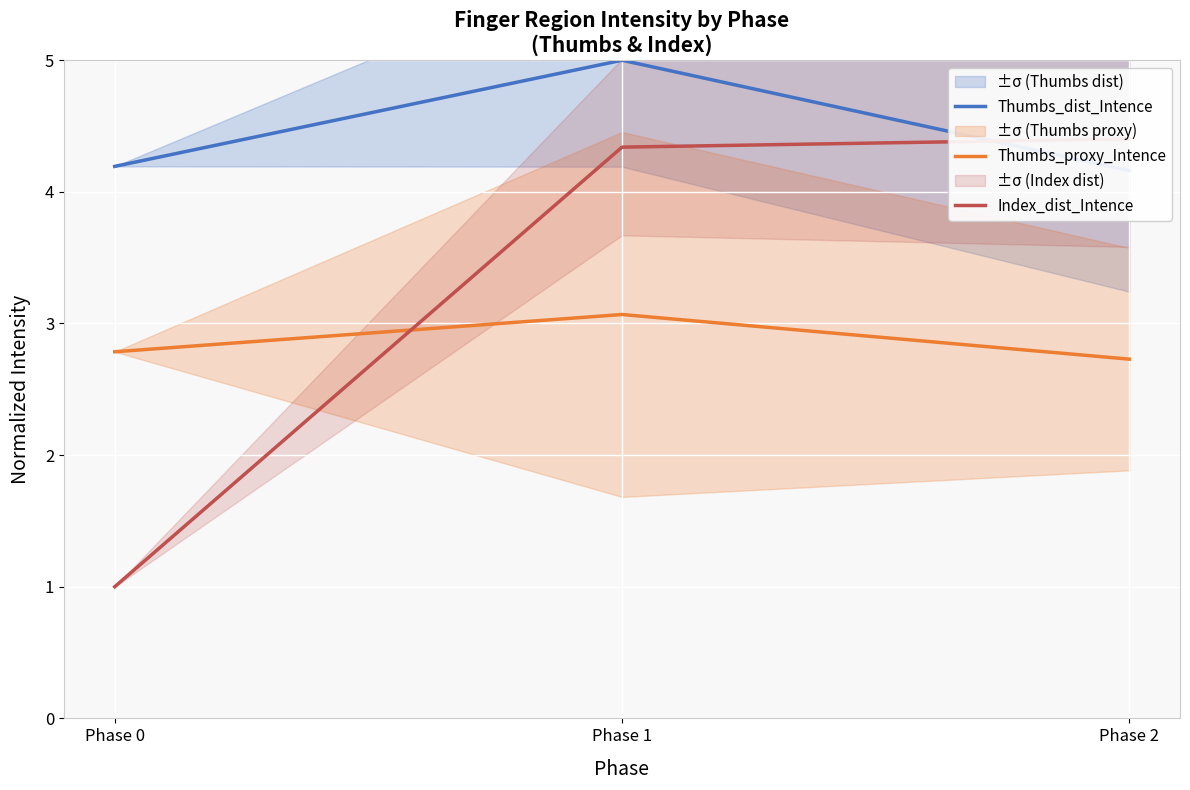

What are all the series names shown in the legend?

Thumbs_dist_Intence, Thumbs_proxy_Intence, Index_dist_Intence